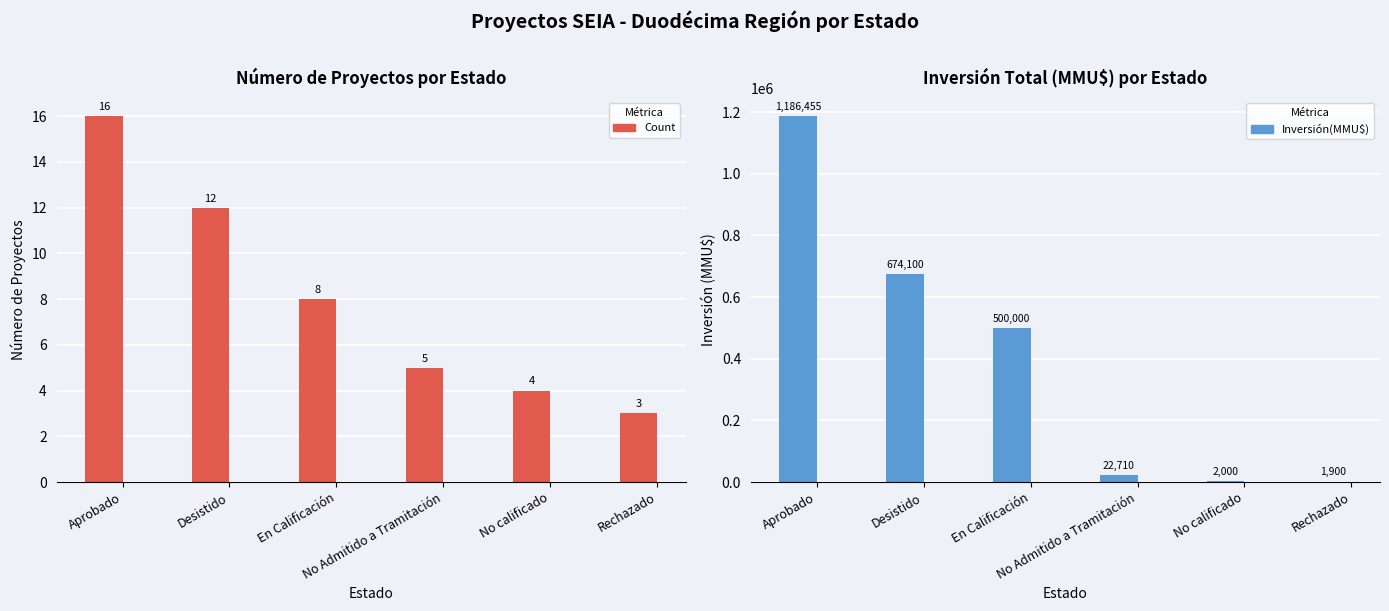

Reading right to left, what are all the values shown in this chart?

Count: 3	4	5	8	12	16
Inversión(MMU$): 1900	2000	22710	500000	674100	1186455